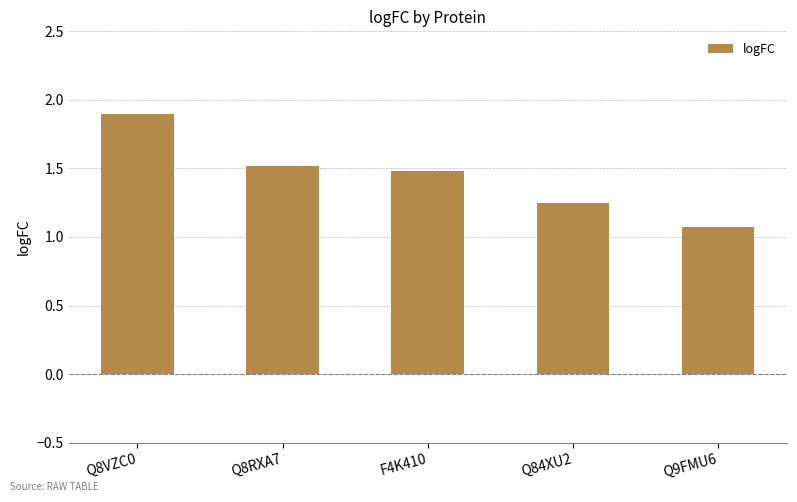

The value at Q8RXA7 is 1.5. True or false?

True